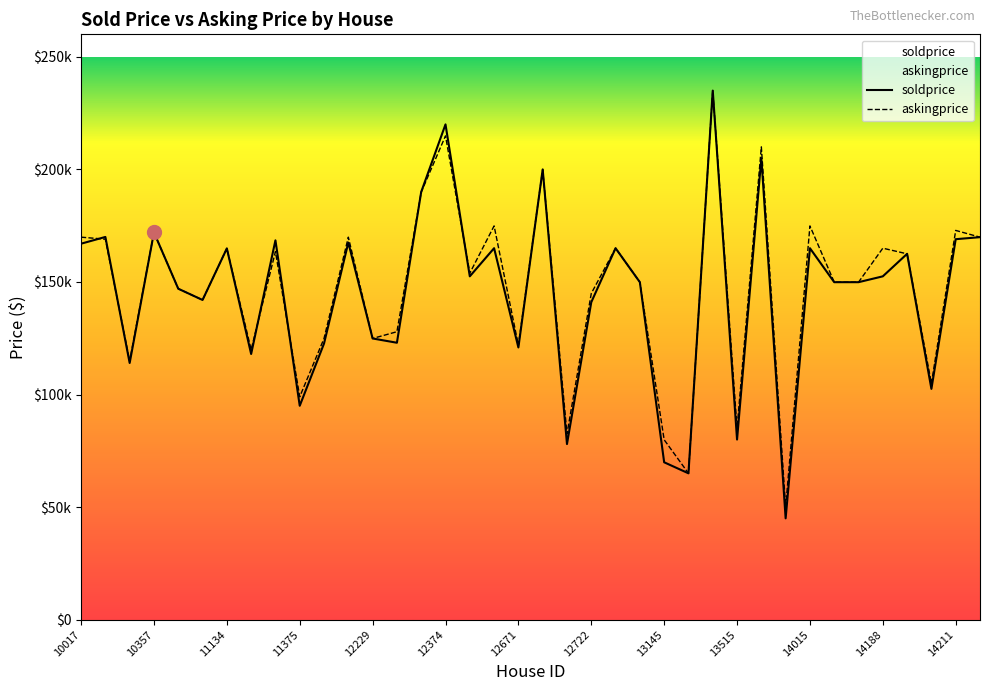

What is the value of the soldprice point at the 6th from the left?

142000